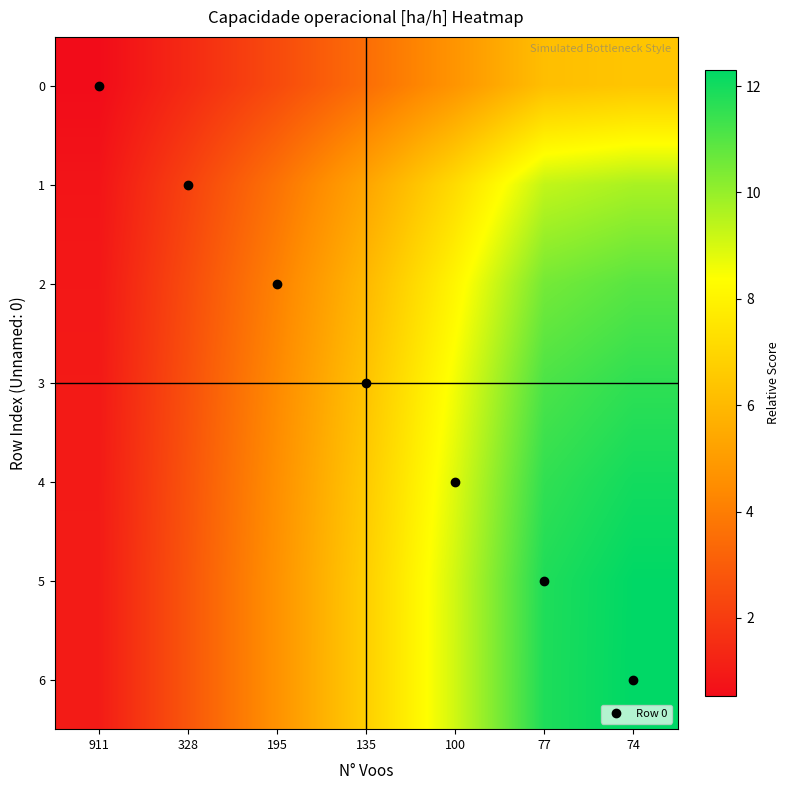

How many categories are shown in the chart?

7